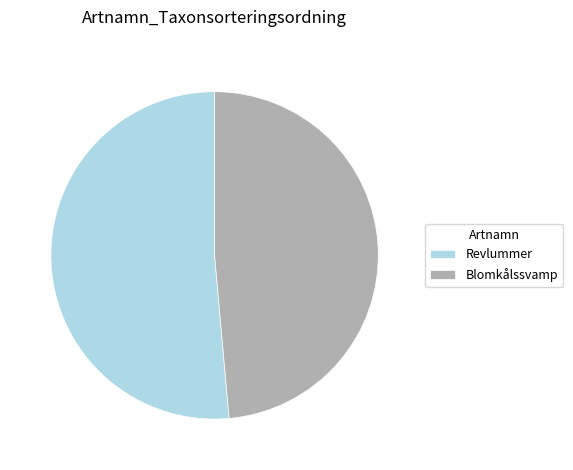

What is the largest slice in the pie chart?

Revlummer